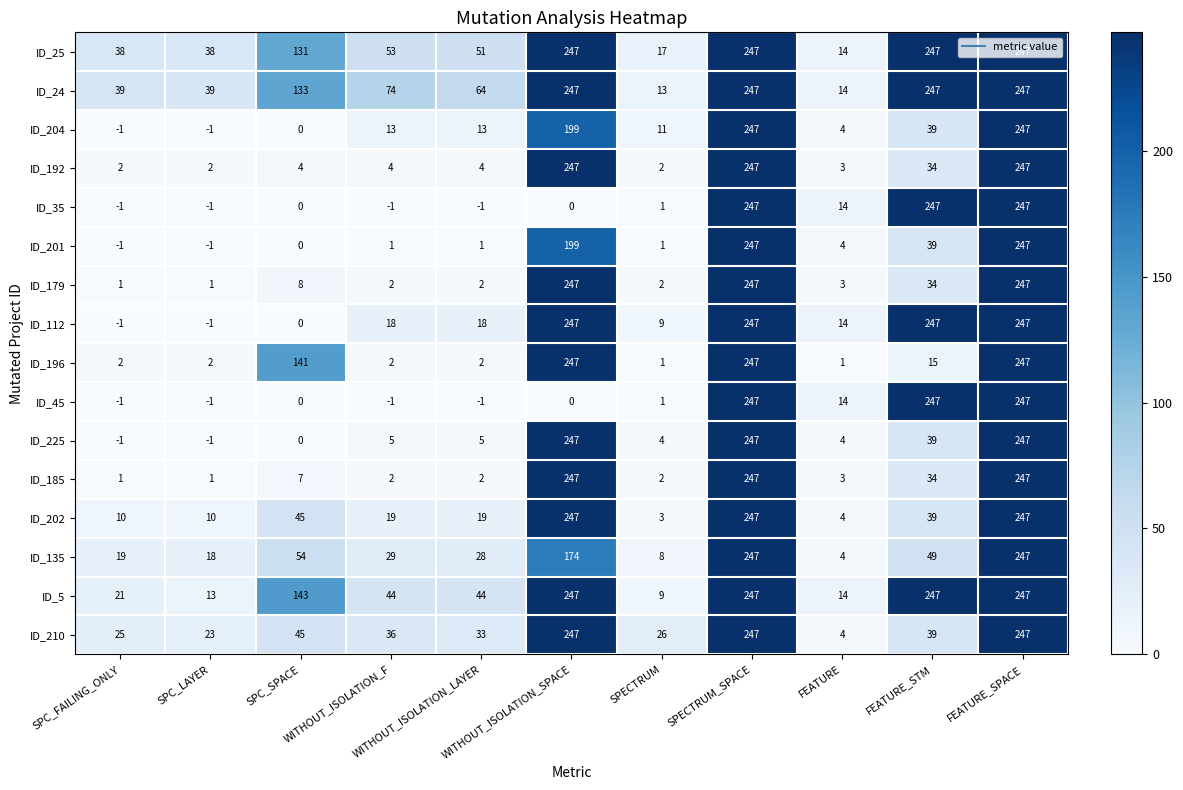

How many values in the ID_192 series are below 4?

4